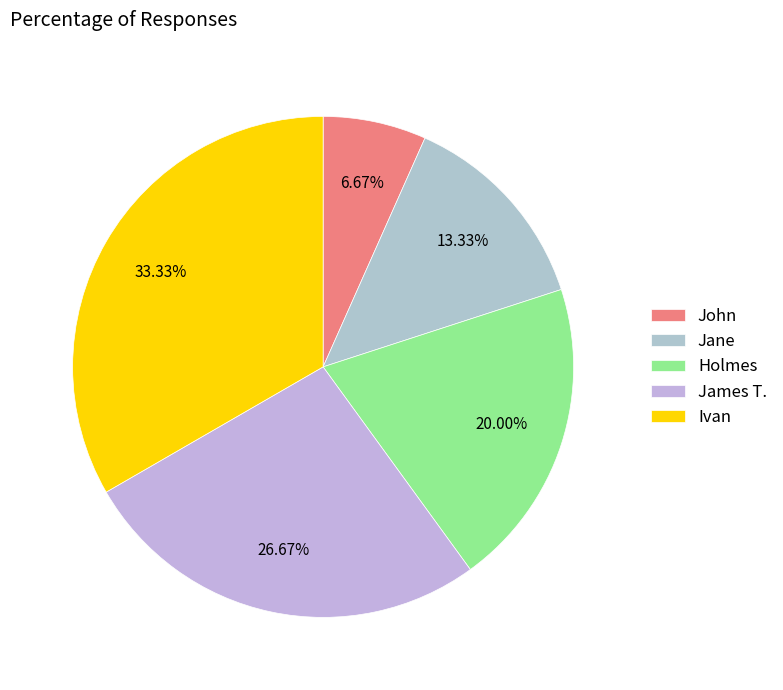

The Jane slice represents 13% of the pie. True or false?

True